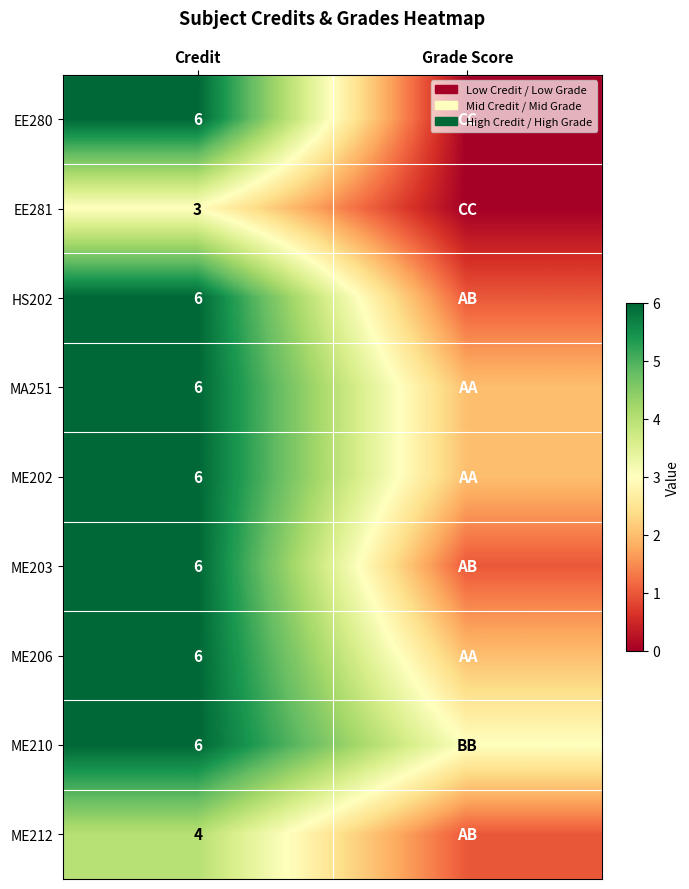

What is the total value across all series at Credit?

49